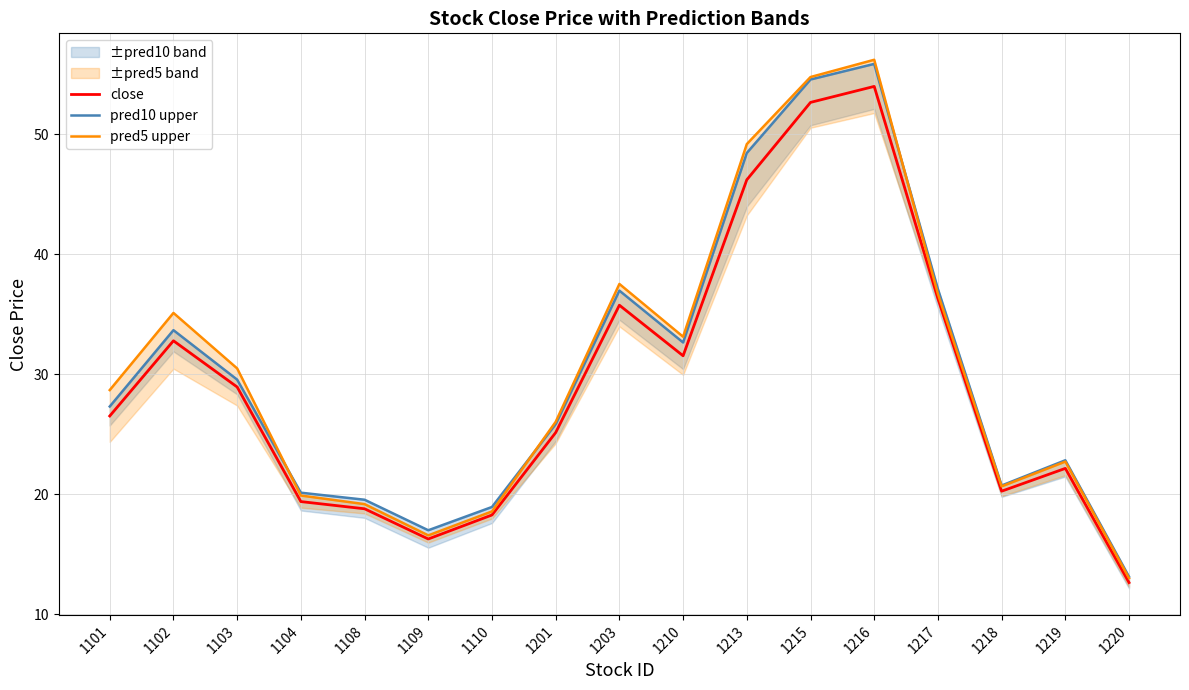

At which label does close reach its minimum?

1220